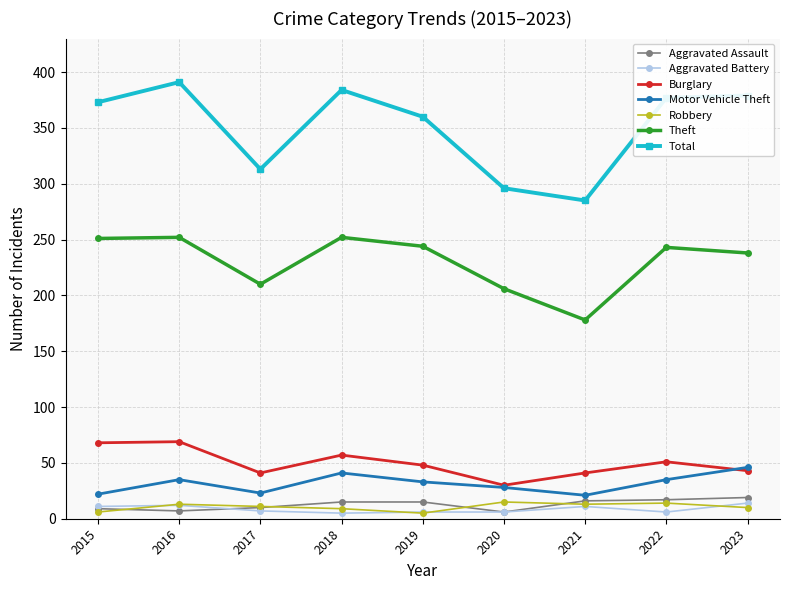

What is the average value of the Robbery series?

11